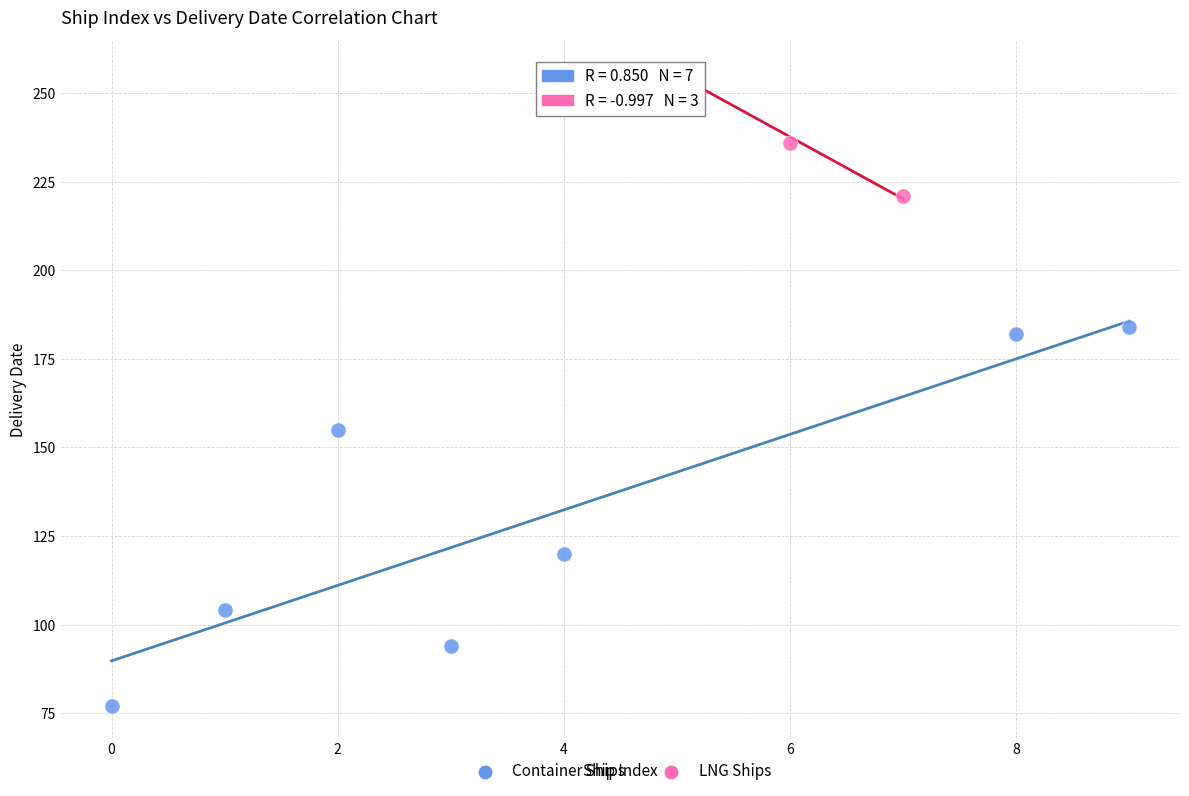

What are all the series names shown in the legend?

Container Ships, LNG Ships